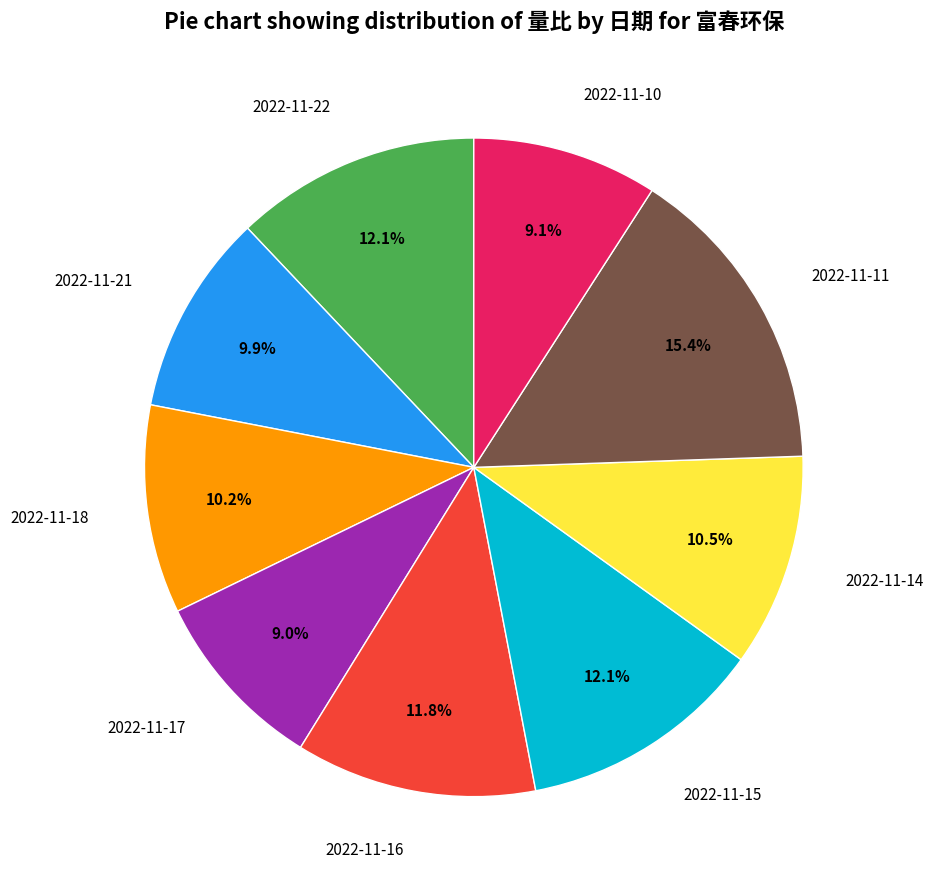

Between 2022-11-17 and 2022-11-14, which is larger?

2022-11-14